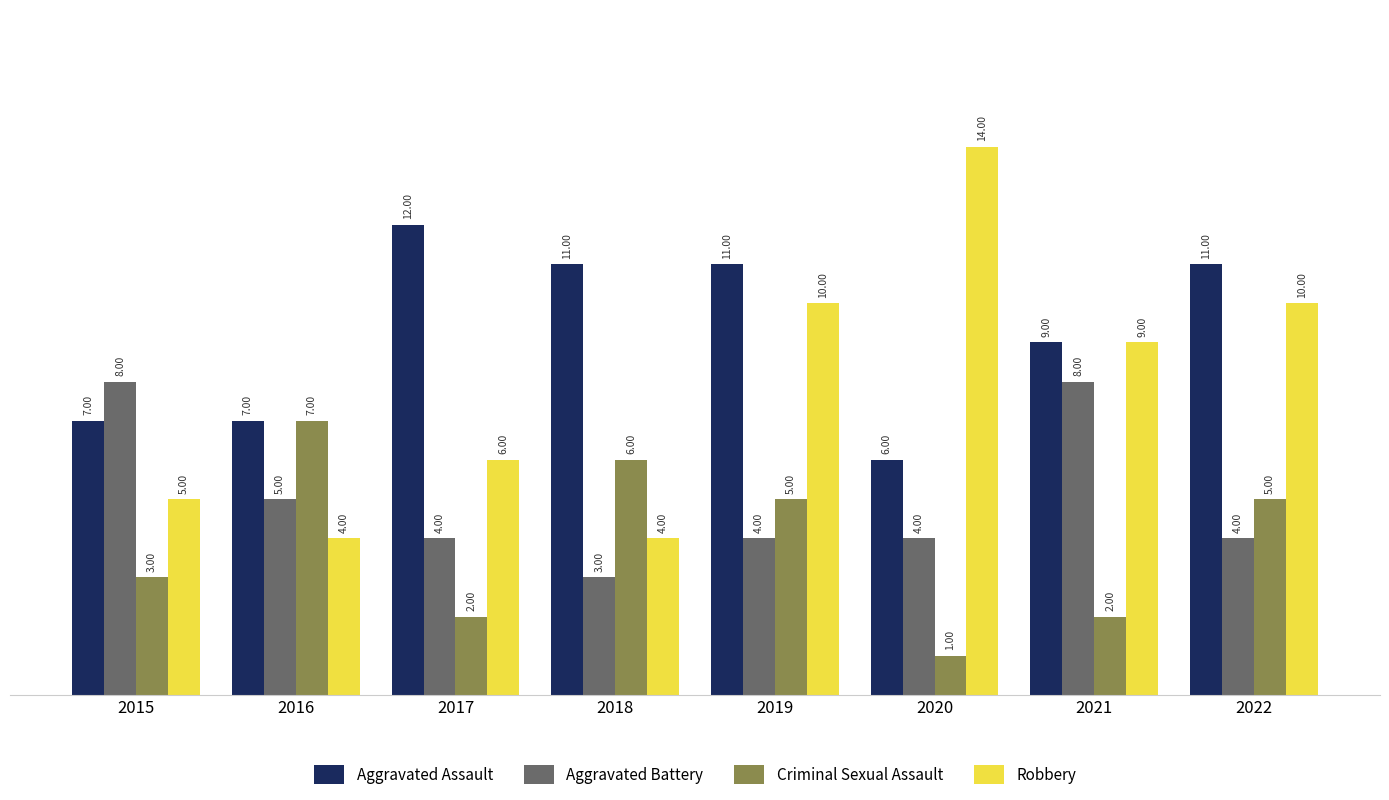

What is the total value across all series at 2021?

28